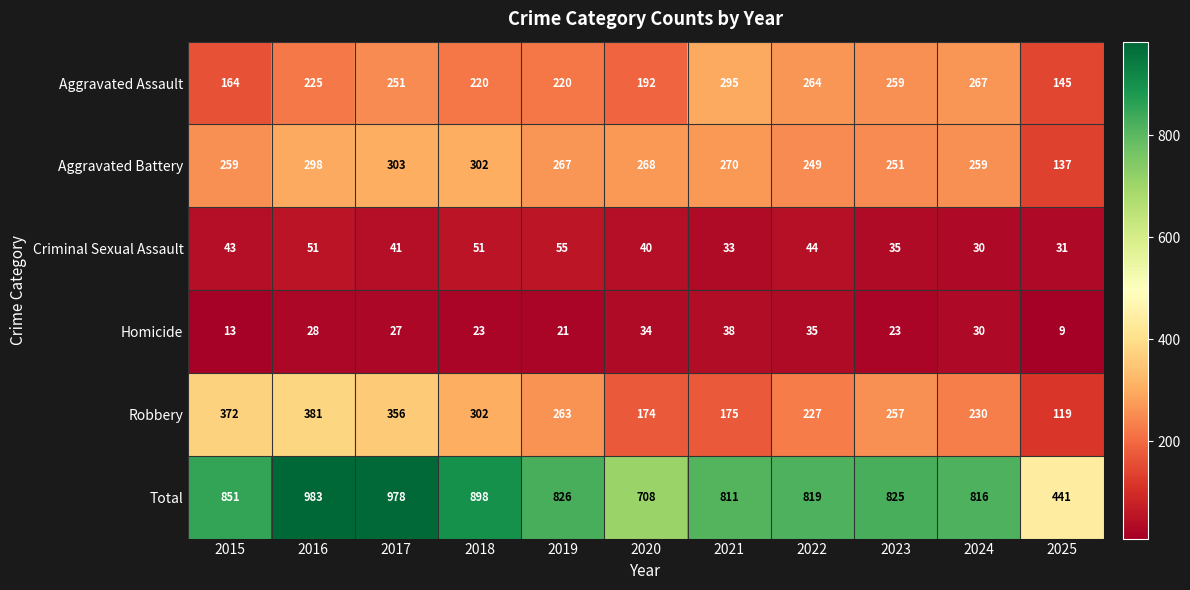

What is the difference between the highest and lowest values at 2019?

805